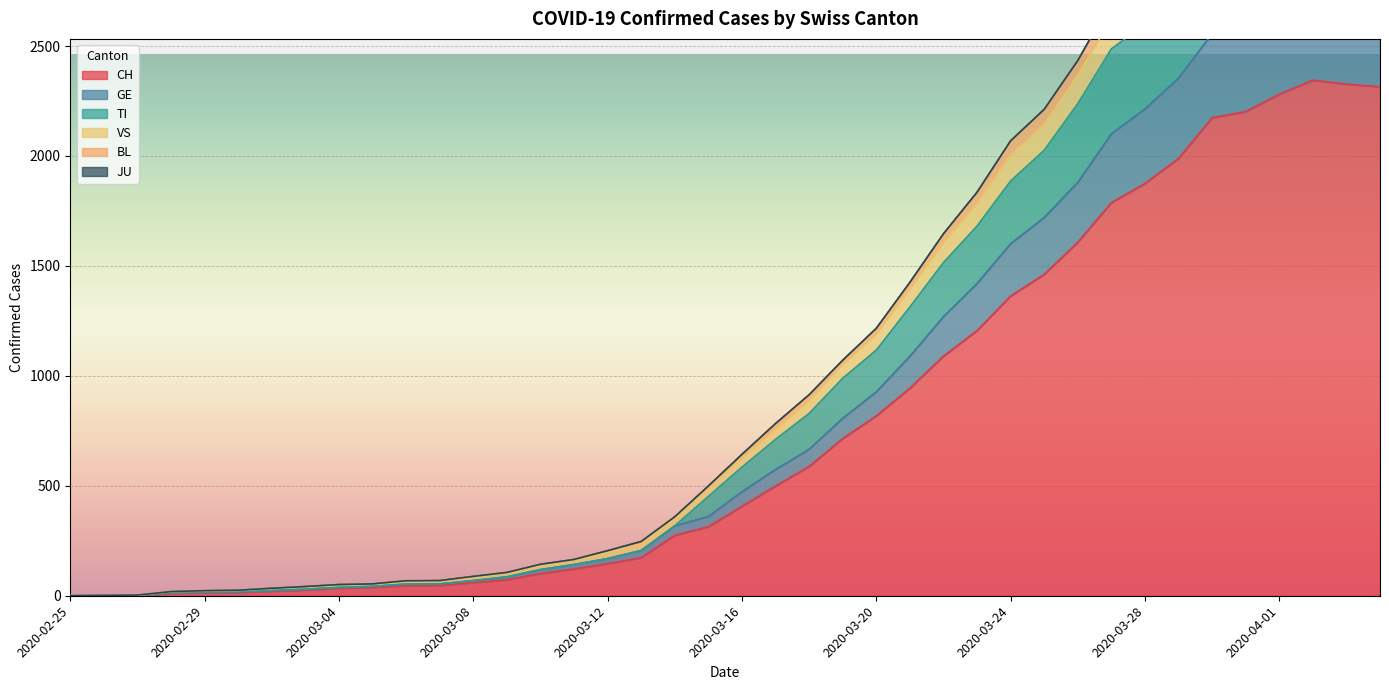

Is the value of TI at 2020-03-02 greater than the value of BL at 2020-03-12?

No